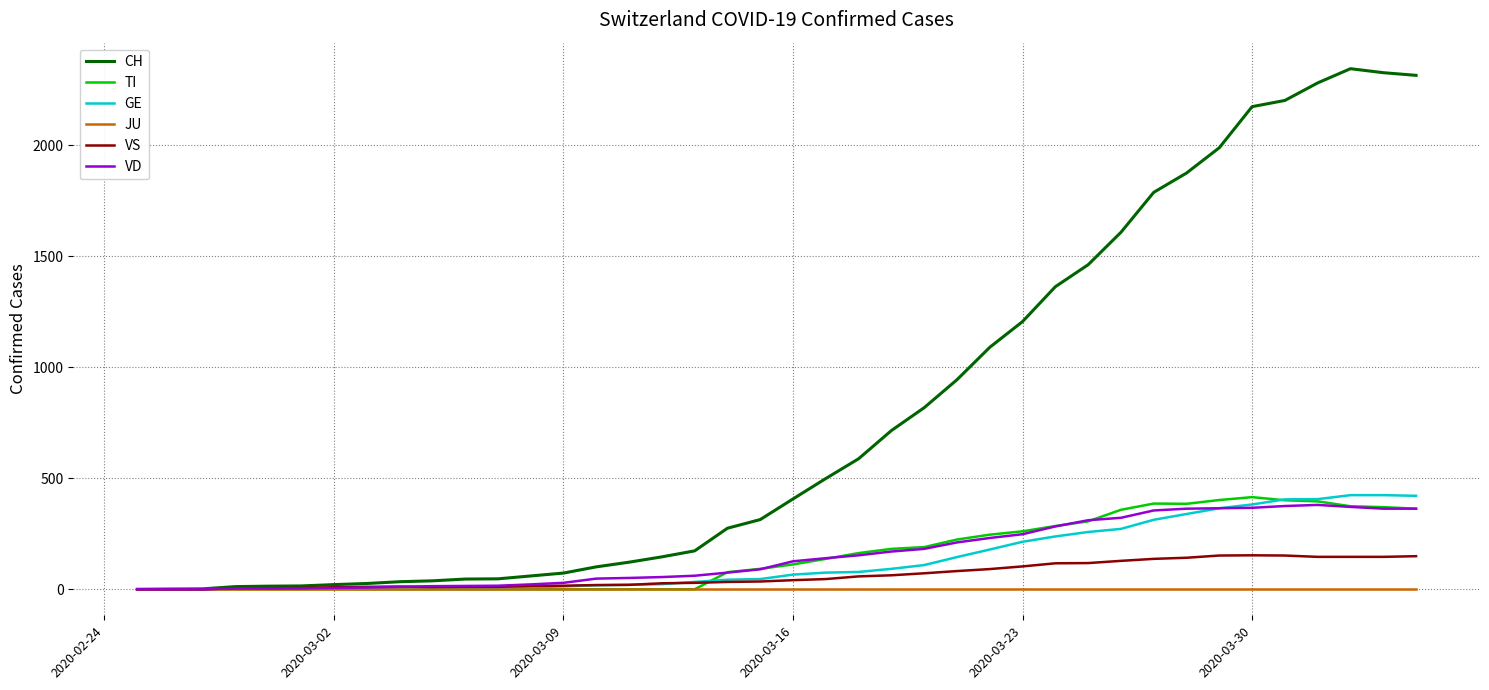

What is the maximum value shown in the chart?

2345